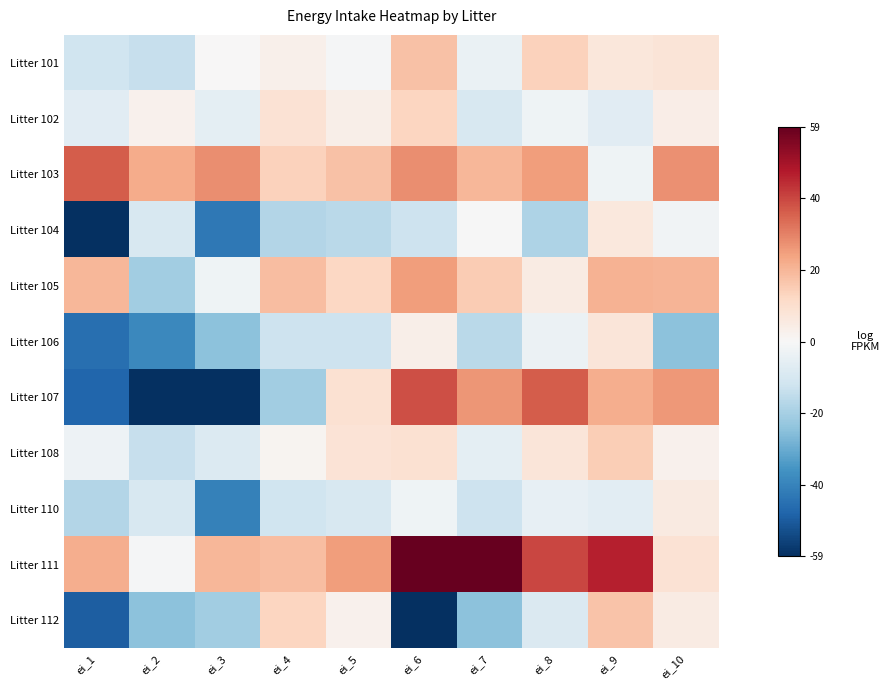

Reading left to right, extract all data points from this chart.

Litter 101: ei_1=-11.9	ei_2=-13.7	ei_3=0.2	ei_4=3.0	ei_5=-0.7	ei_6=17.6	ei_7=-4.1	ei_8=13.9	ei_9=6.7	ei_10=7.7
Litter 102: ei_1=-6.9	ei_2=2.4	ei_3=-6.0	ei_4=8.6	ei_5=3.6	ei_6=12.9	ei_7=-9.7	ei_8=-2.6	ei_9=-6.6	ei_10=3.9
Litter 103: ei_1=36.1	ei_2=21.9	ei_3=27.8	ei_4=13.6	ei_5=17.5	ei_6=27.8	ei_7=19.5	ei_8=24.9	ei_9=-2.6	ei_10=27.3
Litter 104: ei_1=-67.7	ei_2=-9.4	ei_3=-42.3	ei_4=-17.3	ei_5=-15.8	ei_6=-12.4	ei_7=-0.1	ei_8=-18.2	ei_9=6.3	ei_10=-2.1
Litter 105: ei_1=19.5	ei_2=-20.9	ei_3=-2.6	ei_4=18.5	ei_5=12.1	ei_6=24.9	ei_7=15.1	ei_8=4.8	ei_9=20.5	ei_10=20.0
Litter 106: ei_1=-44.7	ei_2=-38.3	ei_3=-24.1	ei_4=-12.4	ei_5=-12.4	ei_6=3.3	ei_7=-15.8	ei_8=-3.5	ei_9=7.2	ei_10=-24.1
Litter 107: ei_1=-47.2	ei_2=-79.5	ei_3=-67.7	ei_4=-20.7	ei_5=9.2	ei_6=38.1	ei_7=26.3	ei_8=36.1	ei_9=21.4	ei_10=25.9
Litter 108: ei_1=-3.2	ei_2=-13.8	ei_3=-8.0	ei_4=1.8	ei_5=8.3	ei_6=8.9	ei_7=-6.0	ei_8=7.4	ei_9=14.5	ei_10=2.4
Litter 110: ei_1=-17.4	ei_2=-9.4	ei_3=-40.1	ei_4=-11.9	ei_5=-9.4	ei_6=-2.6	ei_7=-12.2	ei_8=-5.0	ei_9=-6.3	ei_10=5.2
Litter 111: ei_1=21.4	ei_2=-0.6	ei_3=19.5	ei_4=18.5	ei_5=24.9	ei_6=70.0	ei_7=69.0	ei_8=39.6	ei_9=45.9	ei_10=8.7
Litter 112: ei_1=-49.1	ei_2=-24.1	ei_3=-20.7	ei_4=12.6	ei_5=2.3	ei_6=-72.6	ei_7=-24.1	ei_8=-8.4	ei_9=17.0	ei_10=4.8